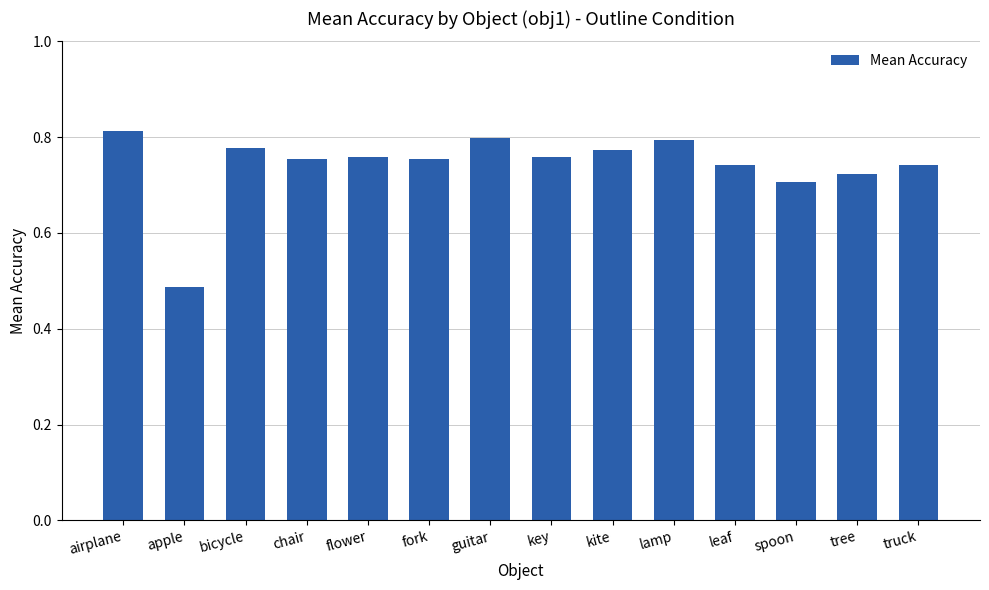

What is the difference between the values at tree and guitar?

0.1